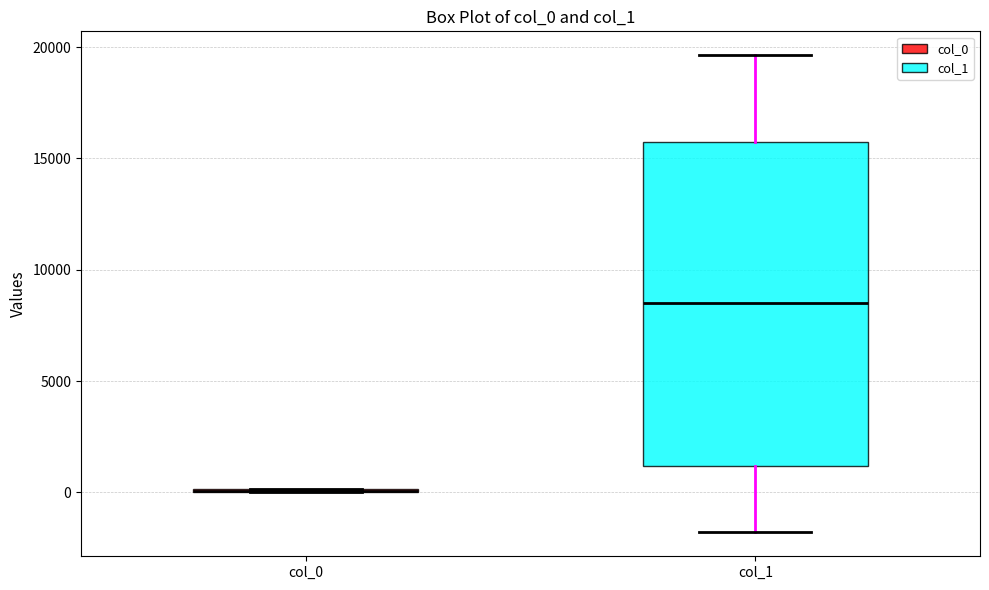

Reading left to right, transcribe this box plot: for each box, give where its median line is, the range the box spans, and where its two whiskers end, as read against the y-axis. The values are not printed on the chart, so give them approximately, as read against the axis.

col_0: box collapsed to a line at 0, whiskers 0 to 0
col_1: median 8500, box 1000 to 15500, whiskers -2000 to 19500